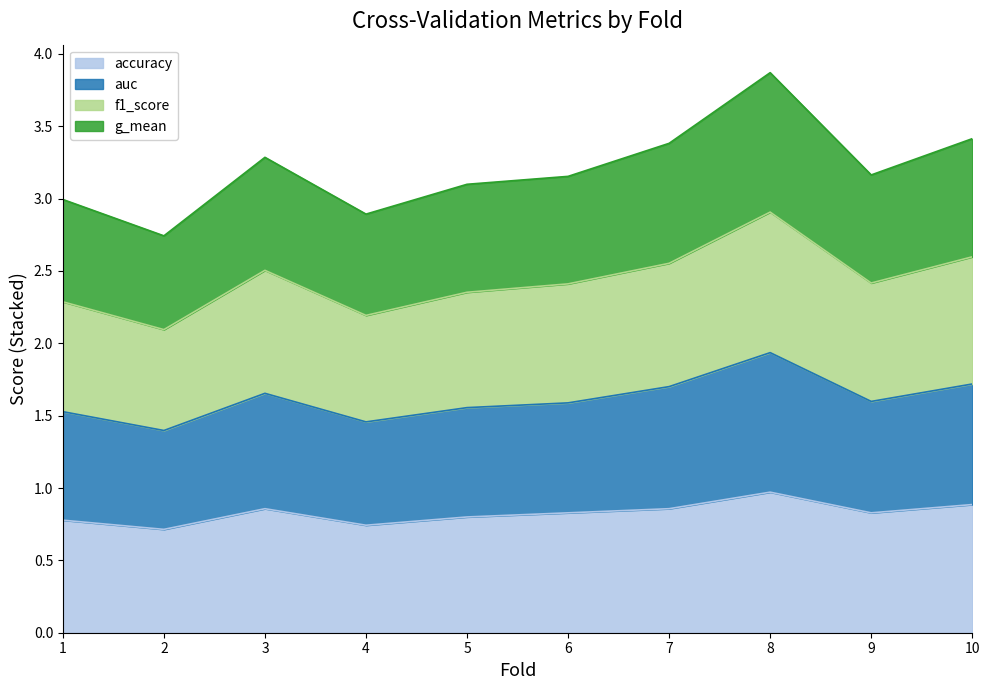

Which series has the widest spread of values?

g_mean